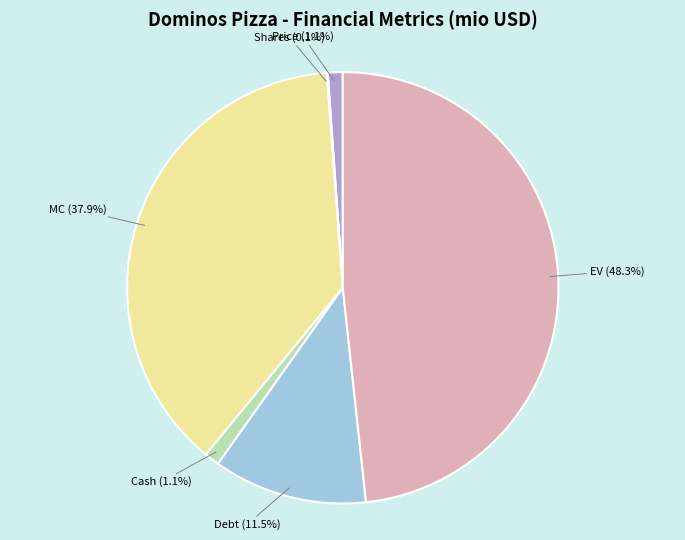

What is the largest slice in the pie chart?

EV